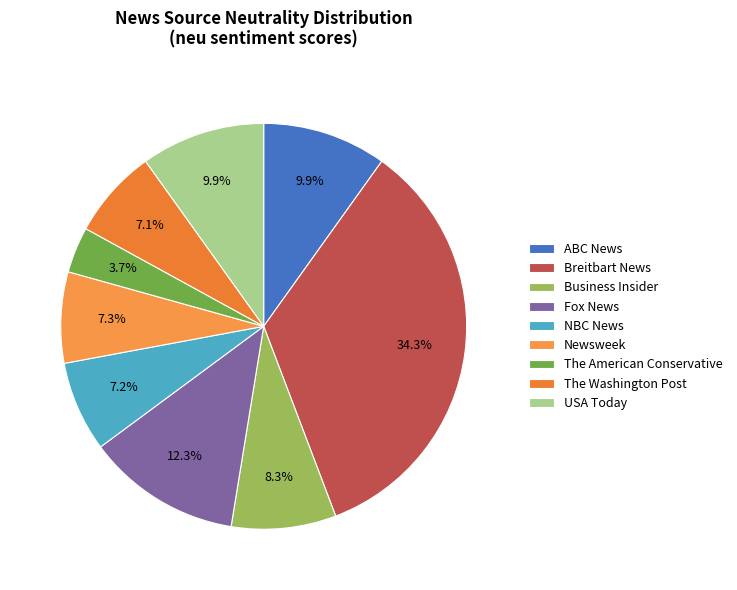

Which slice is the smallest?

The American Conservative